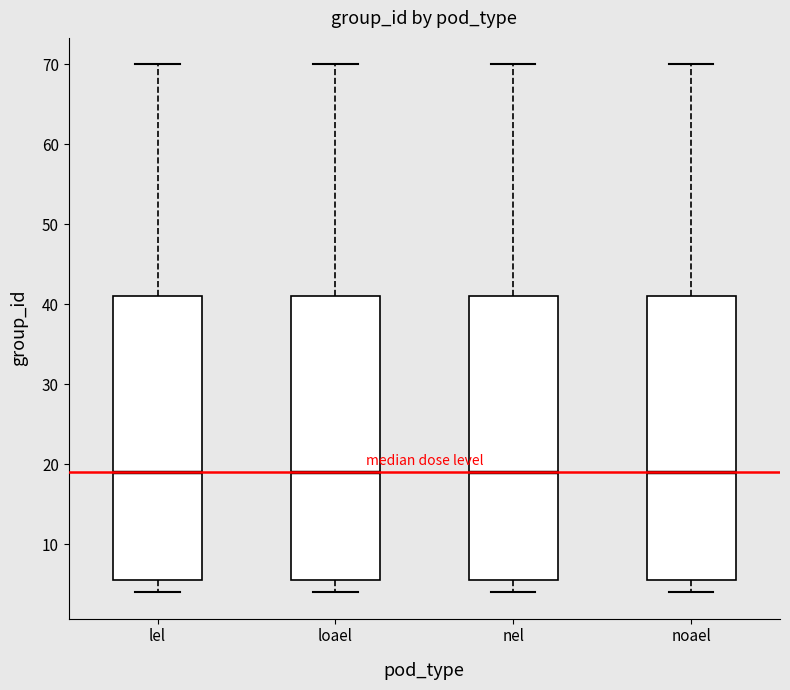

Reading left to right, read every box against the y-axis: the position of its median line, the range the box covers, and the ends of its whiskers. The values are not printed on the chart, so give them approximately, as read against the axis.

lel: median 19, box 6 to 41, whiskers 4 to 70
loael: median 19, box 6 to 41, whiskers 4 to 70
nel: median 19, box 6 to 41, whiskers 4 to 70
noael: median 19, box 6 to 41, whiskers 4 to 70